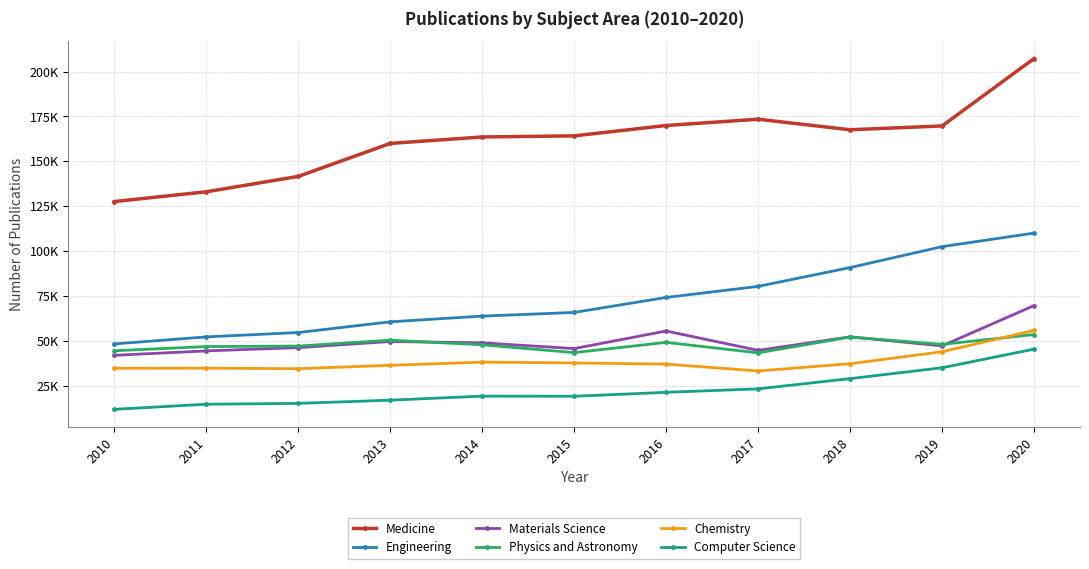

Is this an area chart (filled region under the line)?

No